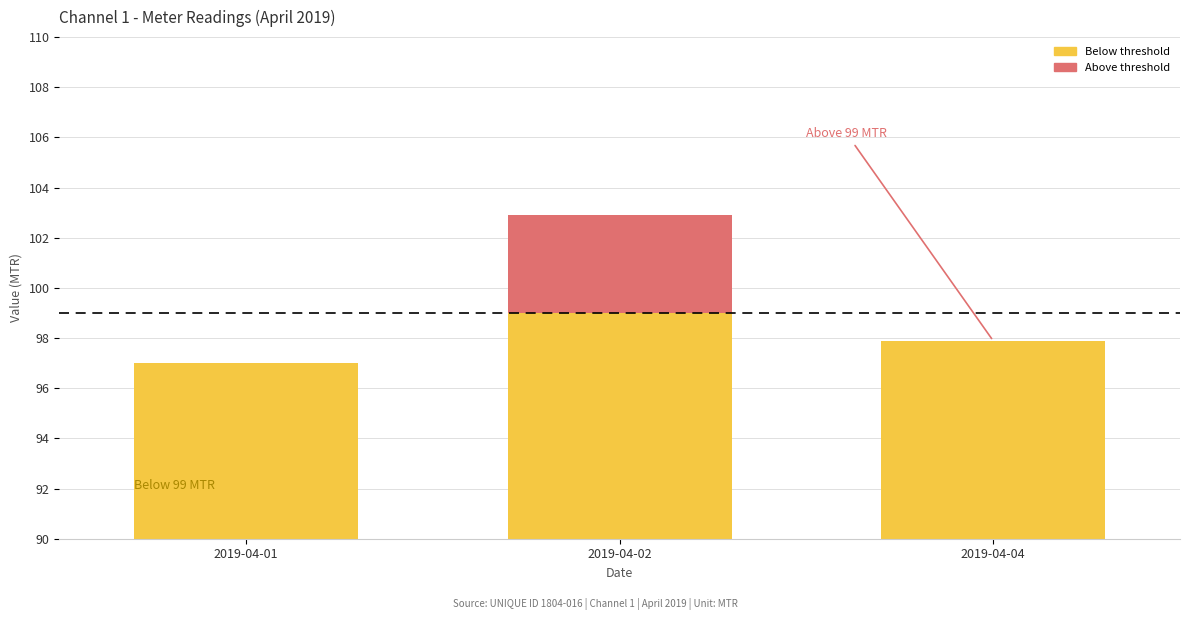

At which category is the sum across all series the highest?

2019-04-02